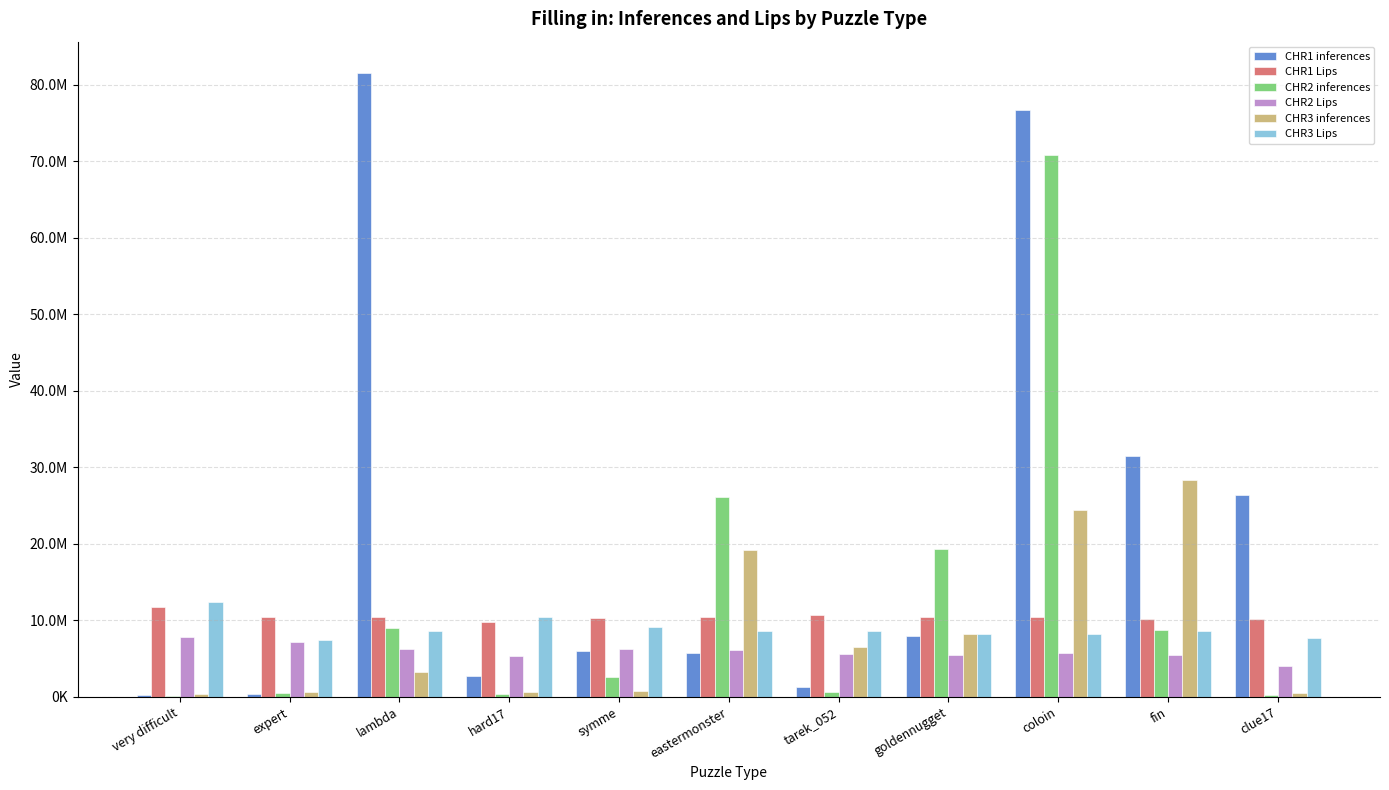

Does the chart contain stacked bars?

No